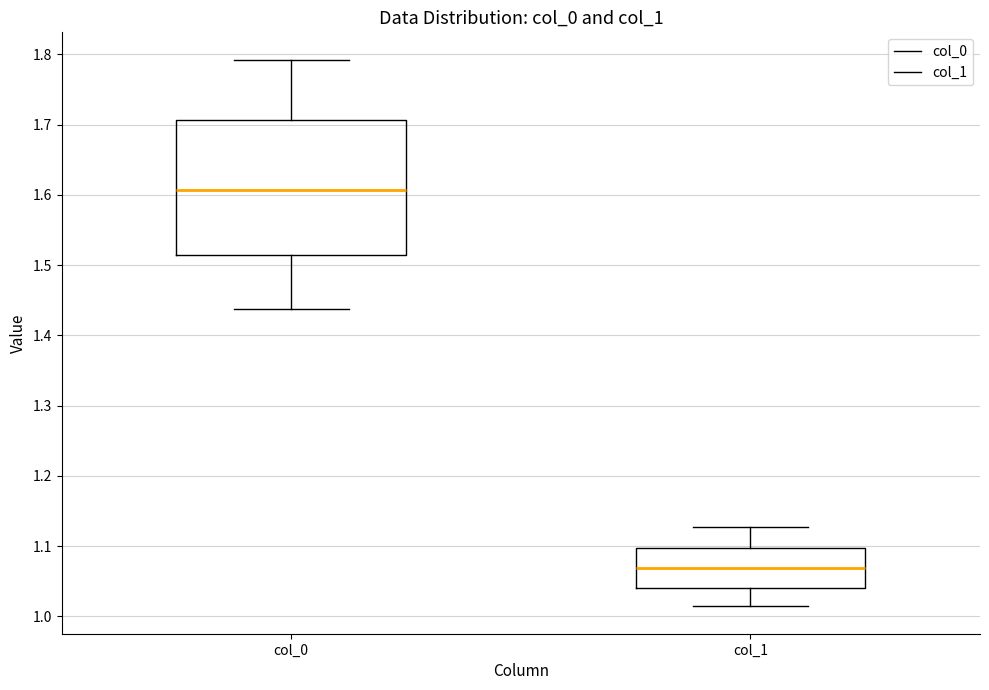

Which box has the highest median line?

col_0